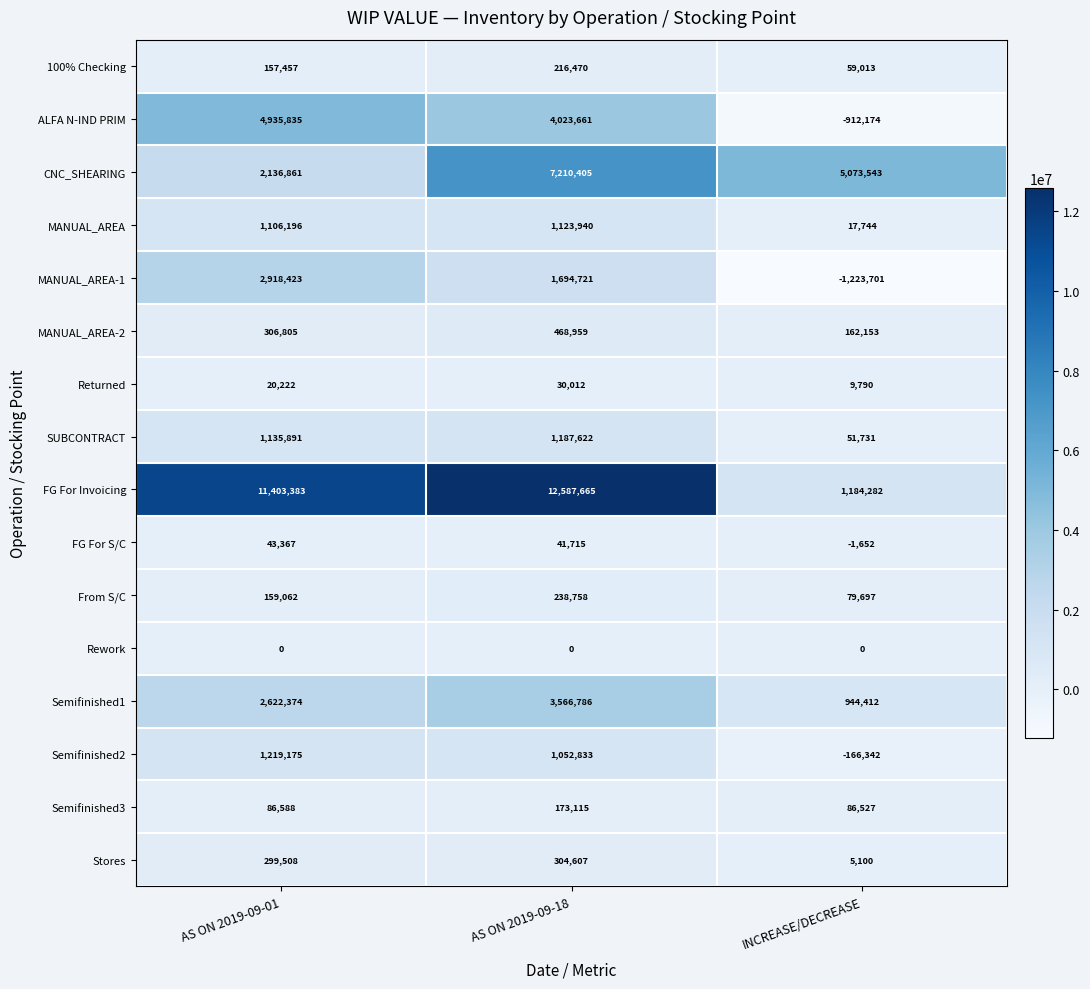

What is the total value across all series at AS ON 2019-09-01?

28551147